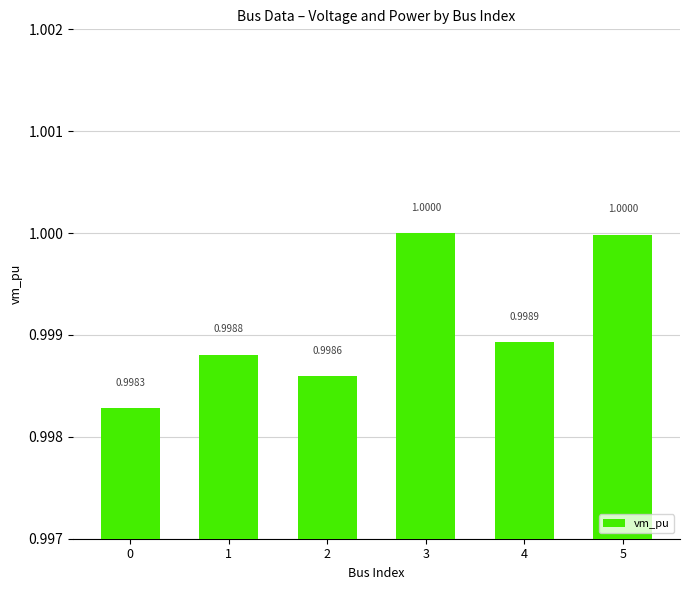

Reading right to left, transcribe all the data shown in this chart.

5=1.0	4=1.0	3=1.0	2=1.0	1=1.0	0=1.0